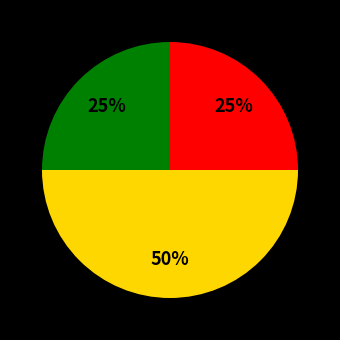

To the nearest percent, what is the difference between the largest and smallest slice percentages?

25%